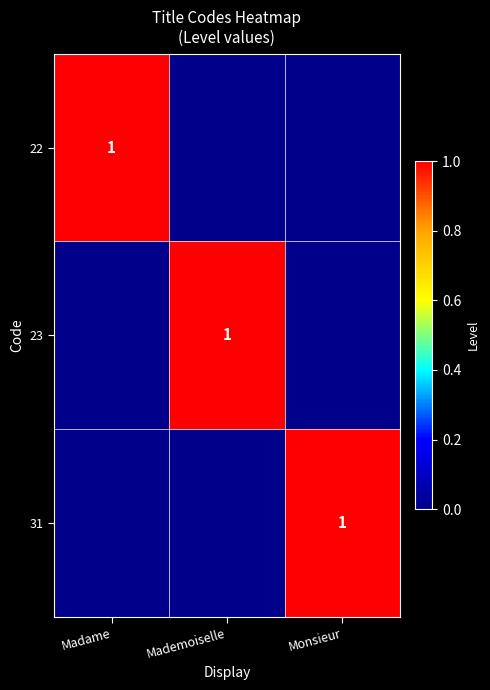

The 23 series shows 1 at Mademoiselle. True or false?

True